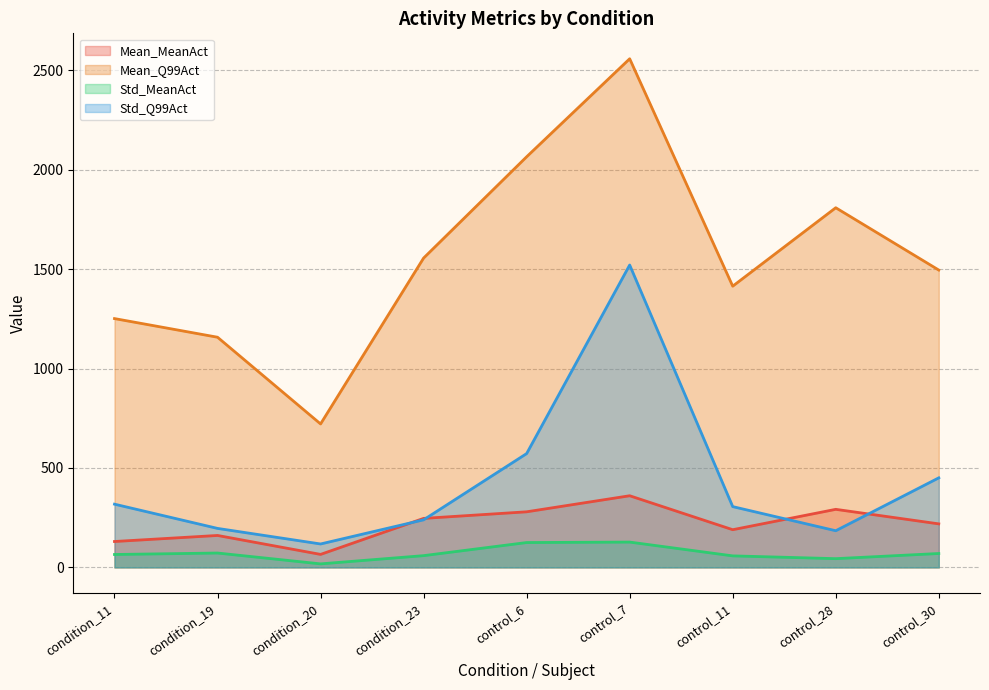

Rank the series by their maximum value, from lowest to highest.

Std_MeanAct, Mean_MeanAct, Std_Q99Act, Mean_Q99Act